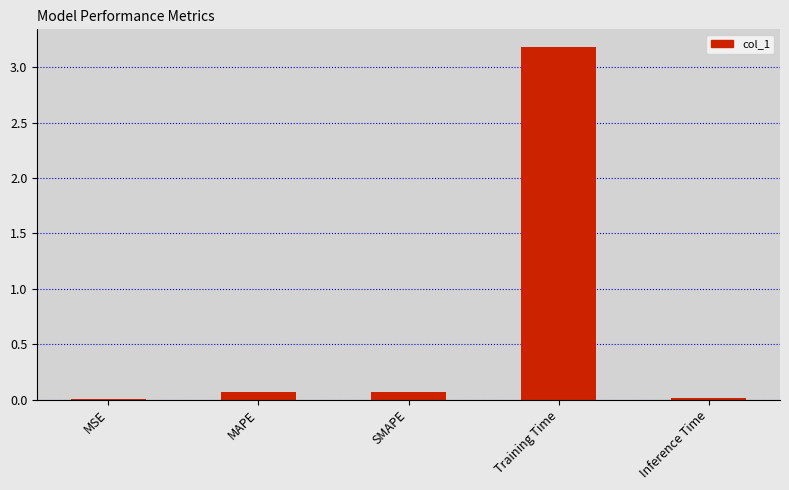

At which category does the chart reach its peak across all series?

Training Time